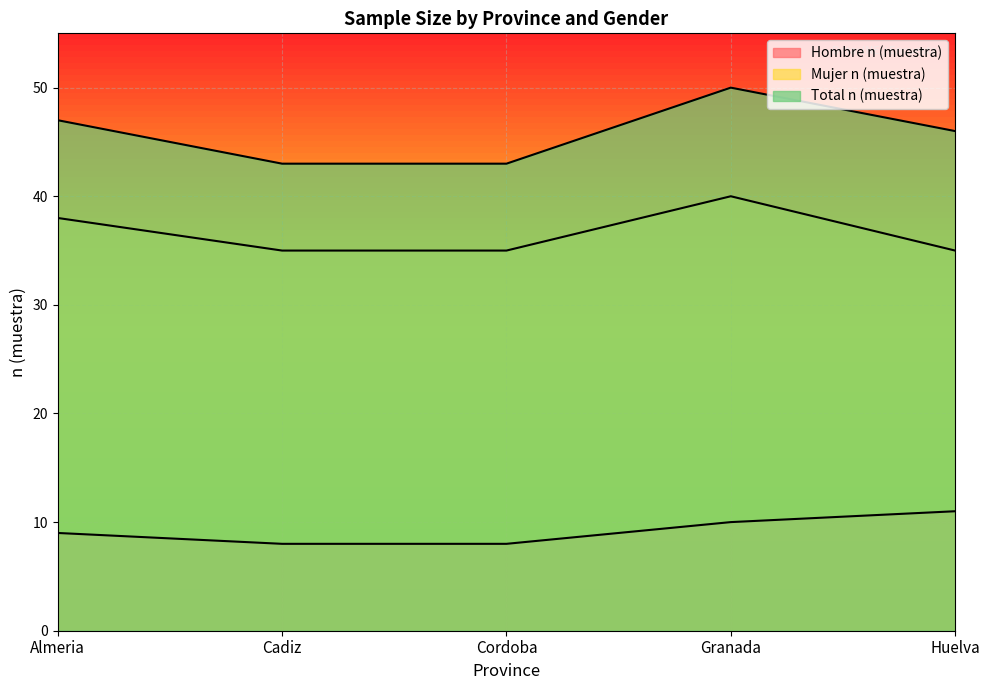

What are all the series names shown in the legend?

Hombre n (muestra), Mujer n (muestra), Total n (muestra)